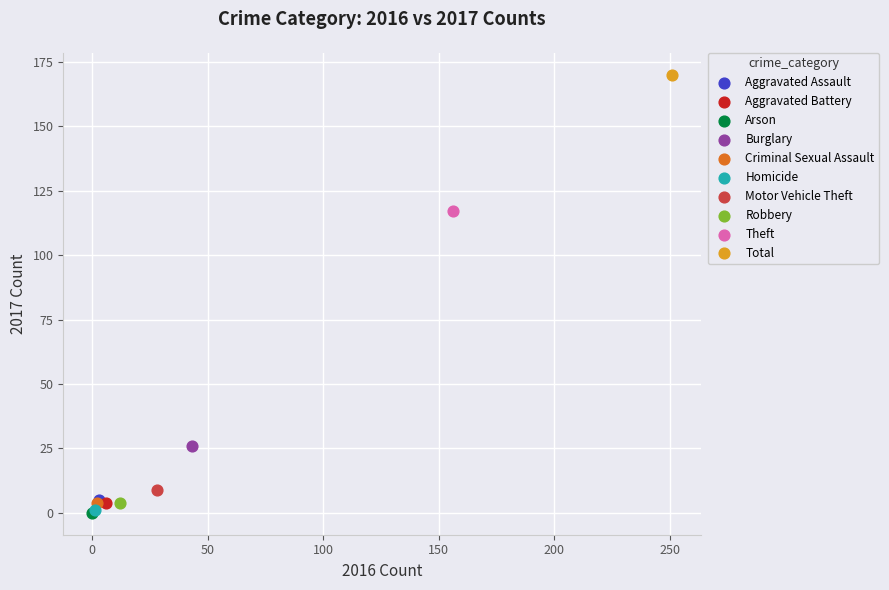

What are all the series names shown in the legend?

Aggravated Assault, Aggravated Battery, Arson, Burglary, Criminal Sexual Assault, Homicide, Motor Vehicle Theft, Robbery, Theft, Total